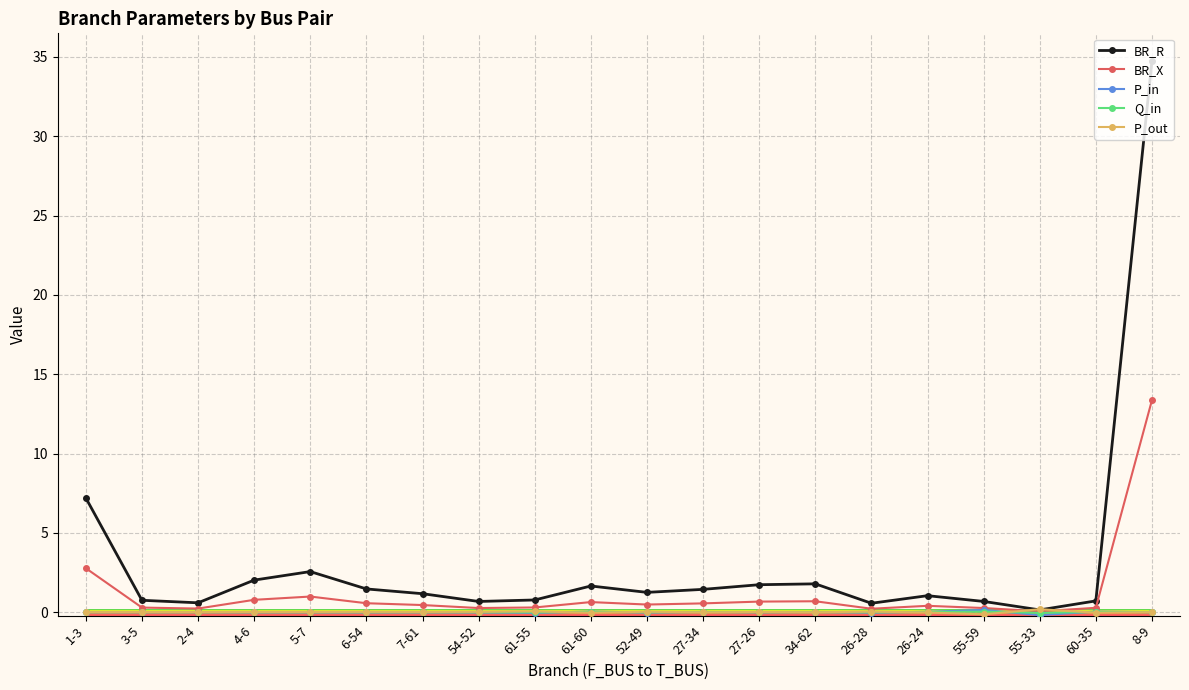

What is the value of the BR_R point at the 4th from the left?

2.0